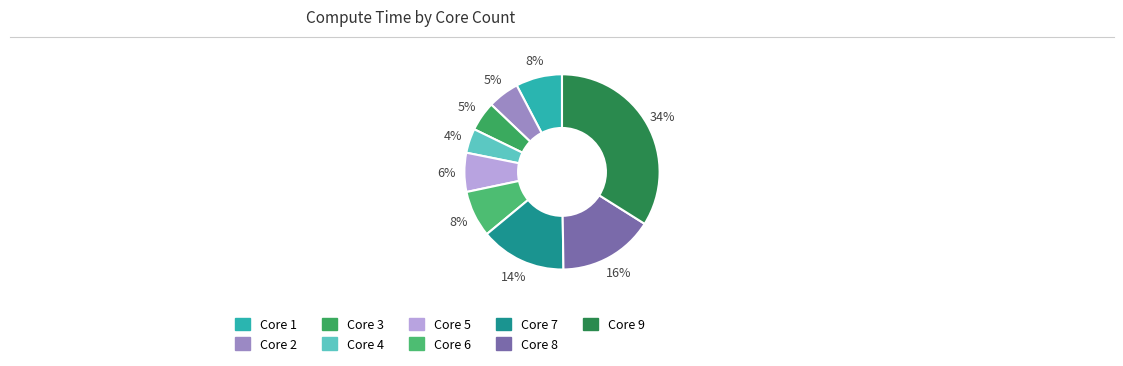

Count the number of slices in the pie.

9